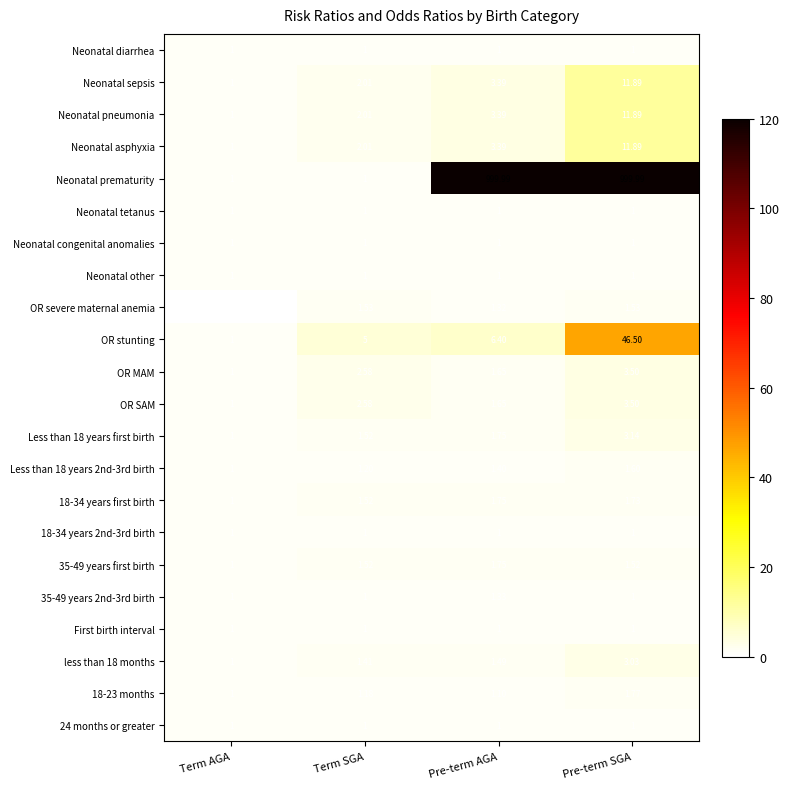

At which category is the sum across all series the highest?

Pre-term SGA